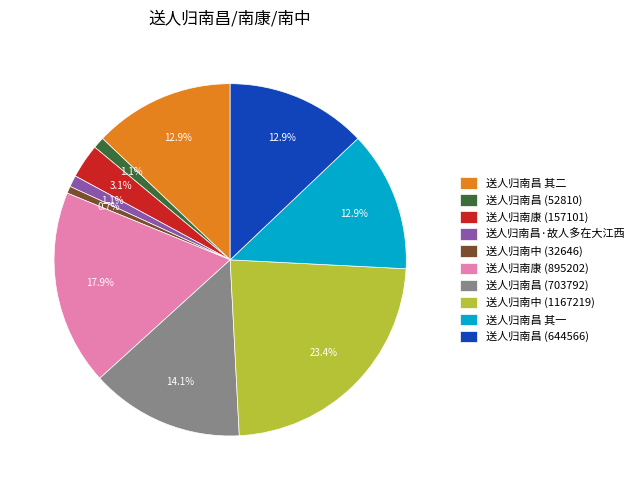

Which has a higher value, 送人归南康 (157101) or 送人归南昌 (703792)?

送人归南昌 (703792)